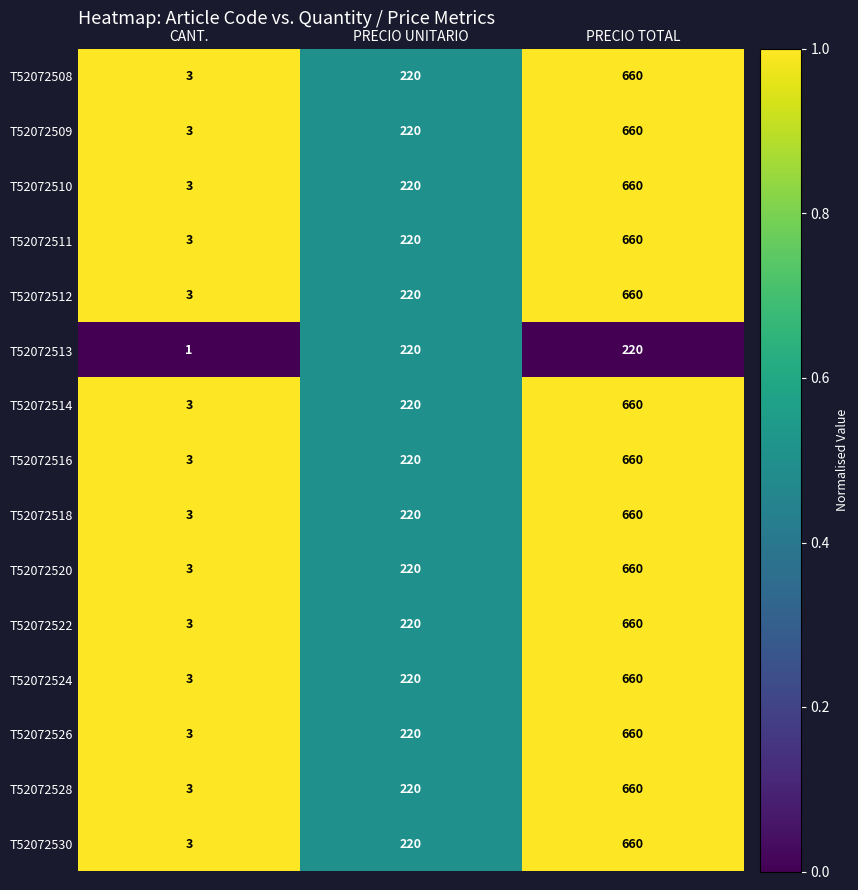

What is the difference between the maximum and minimum values in the T52072508 series?

657